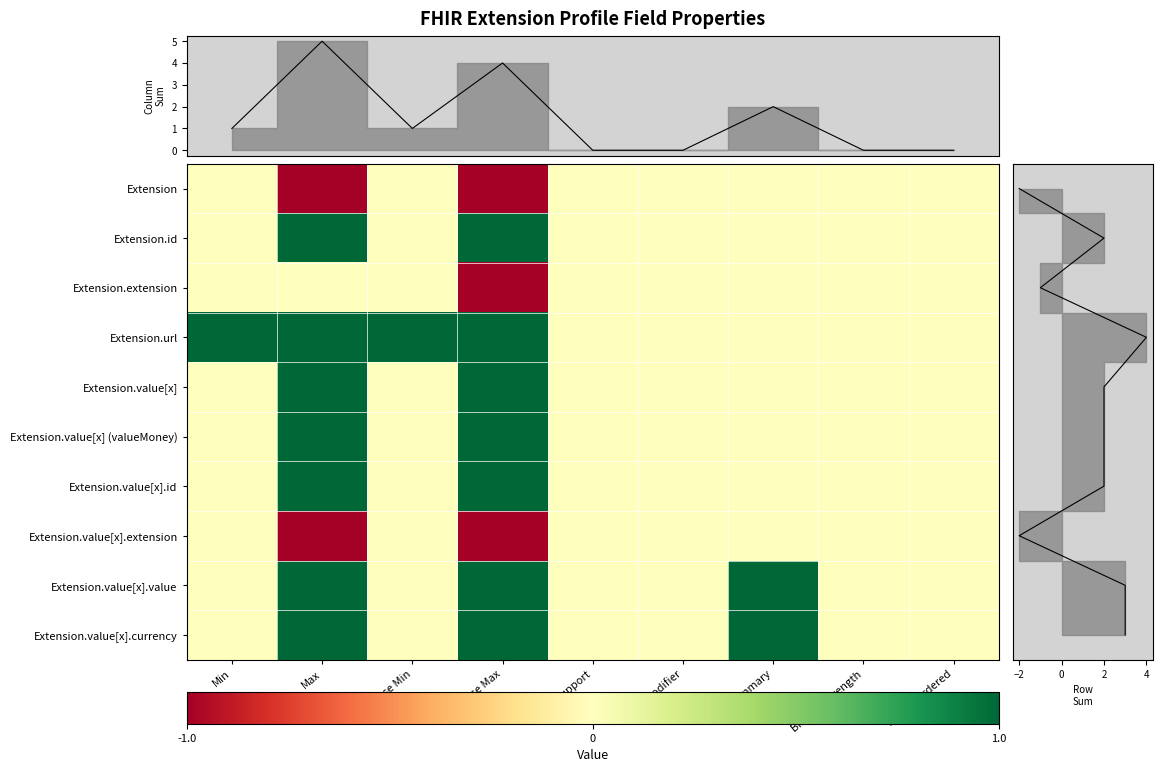

Reading right to left, extract all data points from this chart.

Extension: Slicing Ordered=0	Binding Strength=0	Is Summary=0	Is Modifier=0	Must Support=0	Base Max=-1	Base Min=0	Max=-1	Min=0
Extension.id: Slicing Ordered=0	Binding Strength=0	Is Summary=0	Is Modifier=0	Must Support=0	Base Max=1	Base Min=0	Max=1	Min=0
Extension.extension: Slicing Ordered=0	Binding Strength=0	Is Summary=0	Is Modifier=0	Must Support=0	Base Max=-1	Base Min=0	Max=0	Min=0
Extension.url: Slicing Ordered=0	Binding Strength=0	Is Summary=0	Is Modifier=0	Must Support=0	Base Max=1	Base Min=1	Max=1	Min=1
Extension.value[x]: Slicing Ordered=0	Binding Strength=0	Is Summary=0	Is Modifier=0	Must Support=0	Base Max=1	Base Min=0	Max=1	Min=0
Extension.value[x] (valueMoney): Slicing Ordered=0	Binding Strength=0	Is Summary=0	Is Modifier=0	Must Support=0	Base Max=1	Base Min=0	Max=1	Min=0
Extension.value[x].id: Slicing Ordered=0	Binding Strength=0	Is Summary=0	Is Modifier=0	Must Support=0	Base Max=1	Base Min=0	Max=1	Min=0
Extension.value[x].extension: Slicing Ordered=0	Binding Strength=0	Is Summary=0	Is Modifier=0	Must Support=0	Base Max=-1	Base Min=0	Max=-1	Min=0
Extension.value[x].value: Slicing Ordered=0	Binding Strength=0	Is Summary=1	Is Modifier=0	Must Support=0	Base Max=1	Base Min=0	Max=1	Min=0
Extension.value[x].currency: Slicing Ordered=0	Binding Strength=0	Is Summary=1	Is Modifier=0	Must Support=0	Base Max=1	Base Min=0	Max=1	Min=0